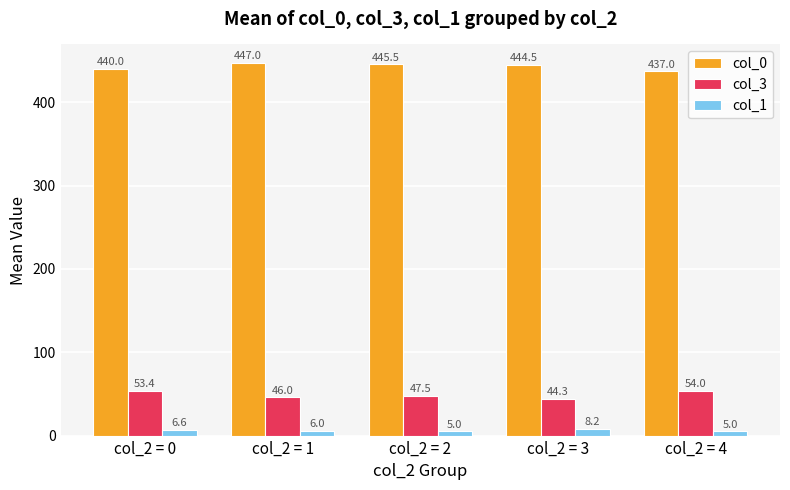

Is it true that col_3 equals 26.6 at col_2 = 3?

False